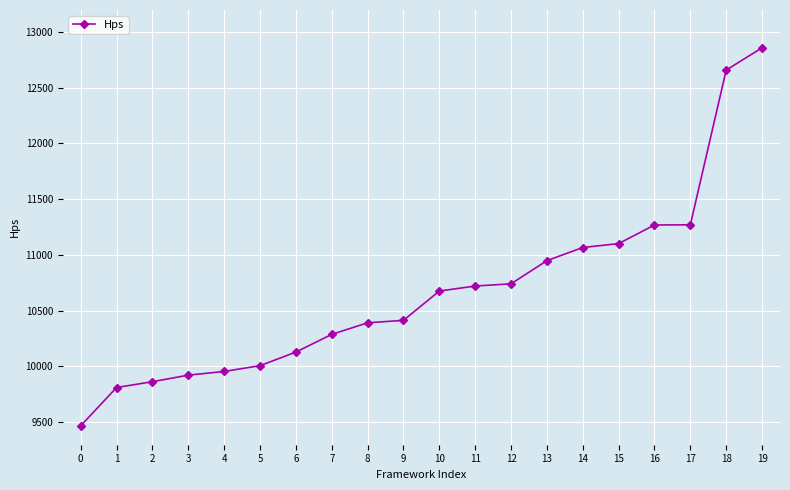

Approximately how many times larger is the value at 7 compared to 13?

0.9